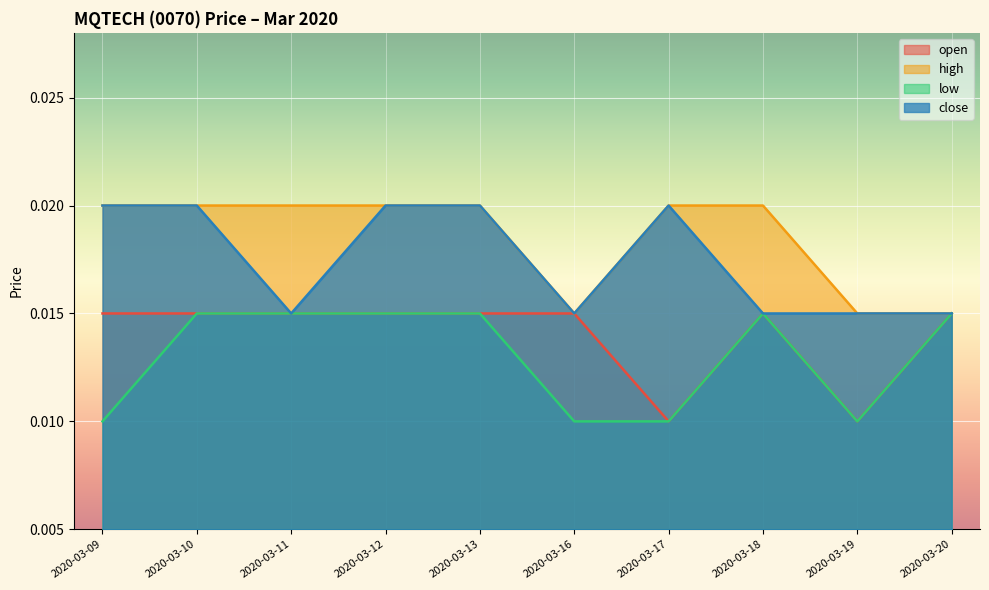

List the series in order of their overall mean, lowest first.

low, open, close, high